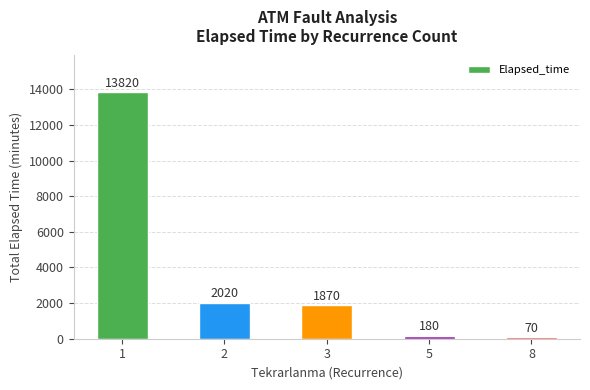

Reading left to right, extract all data points from this chart.

13820	2020	1870	180	70